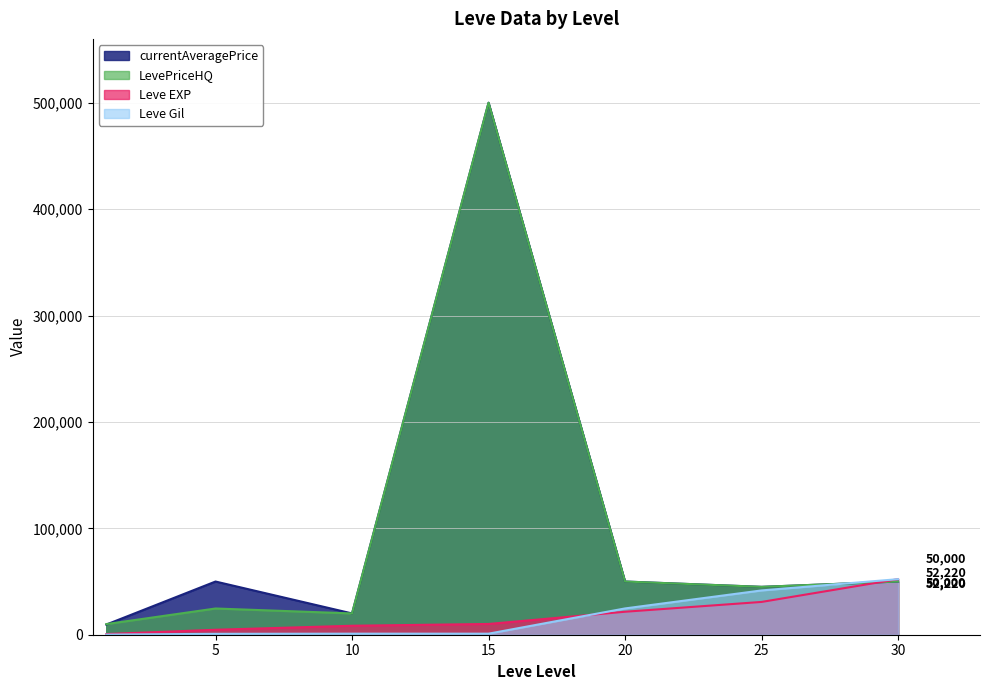

Rank the series by their maximum value, from highest to lowest.

currentAveragePrice, LevePriceHQ, Leve EXP, Leve Gil